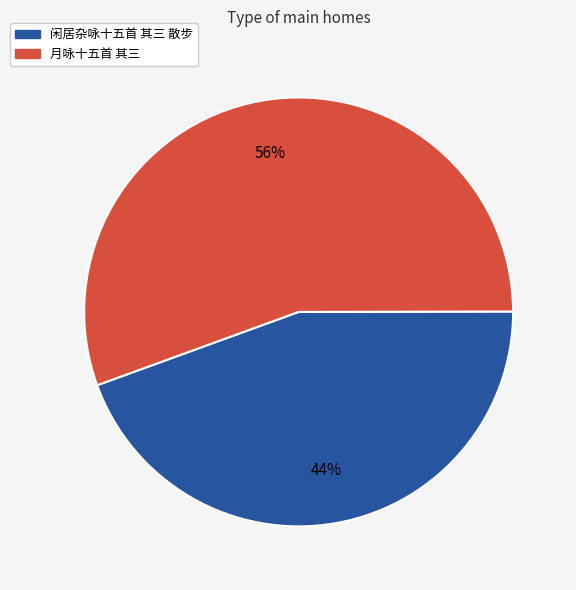

What is the largest slice in the pie chart?

月咏十五首 其三